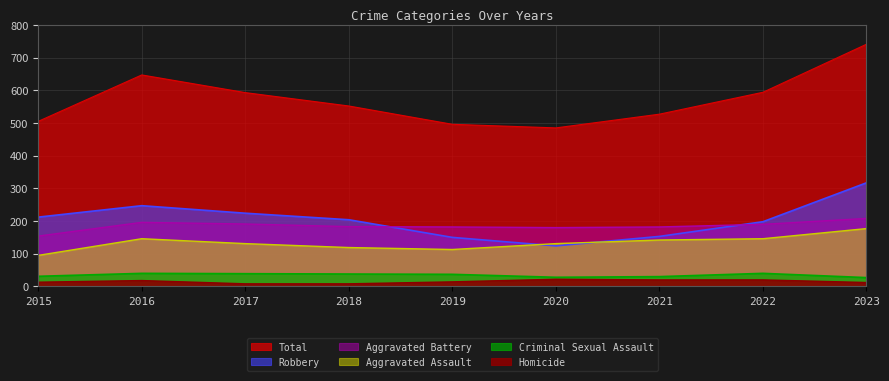

True or false: Robbery has more than 2 points higher than both neighbors.

False